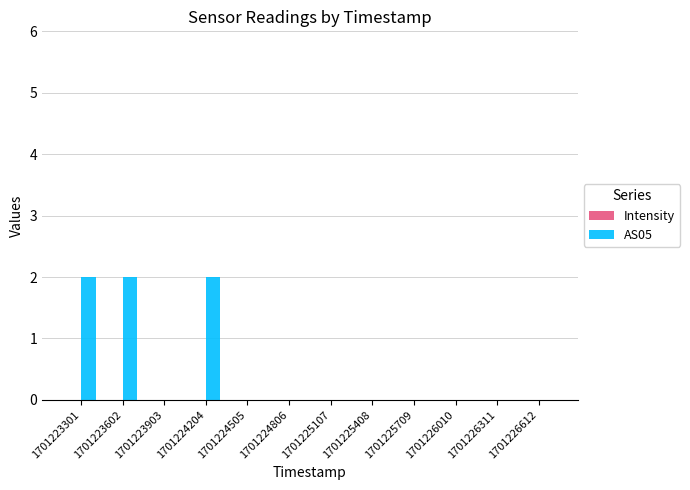

True or false: AS05 has a value of 2.0 at 1701224204.

True